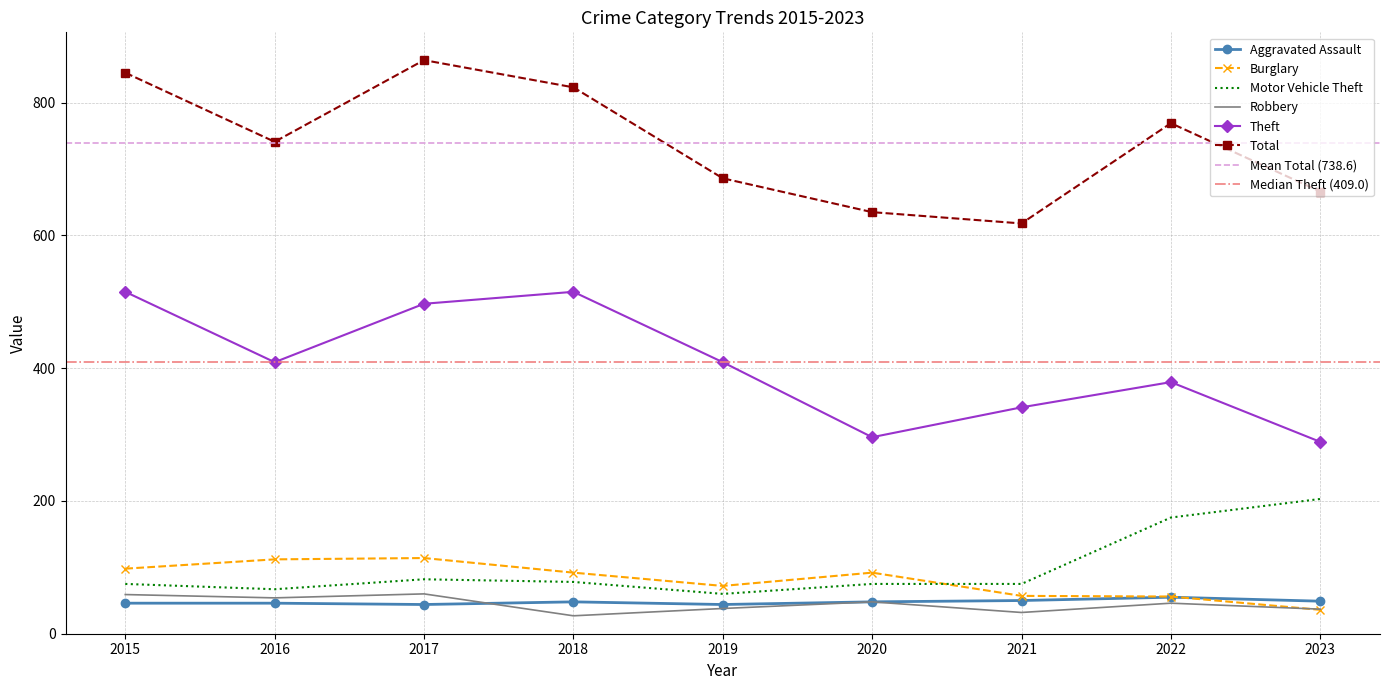

True or false: Aggravated Assault has more than 2 points higher than both neighbors.

False